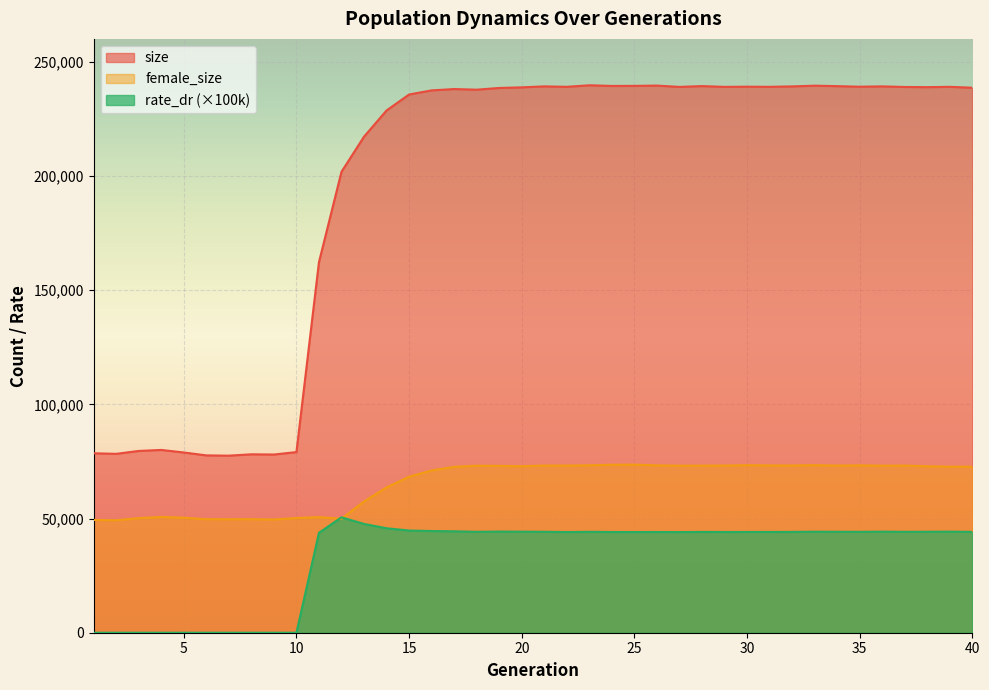

How many categories are shown in the chart?

40